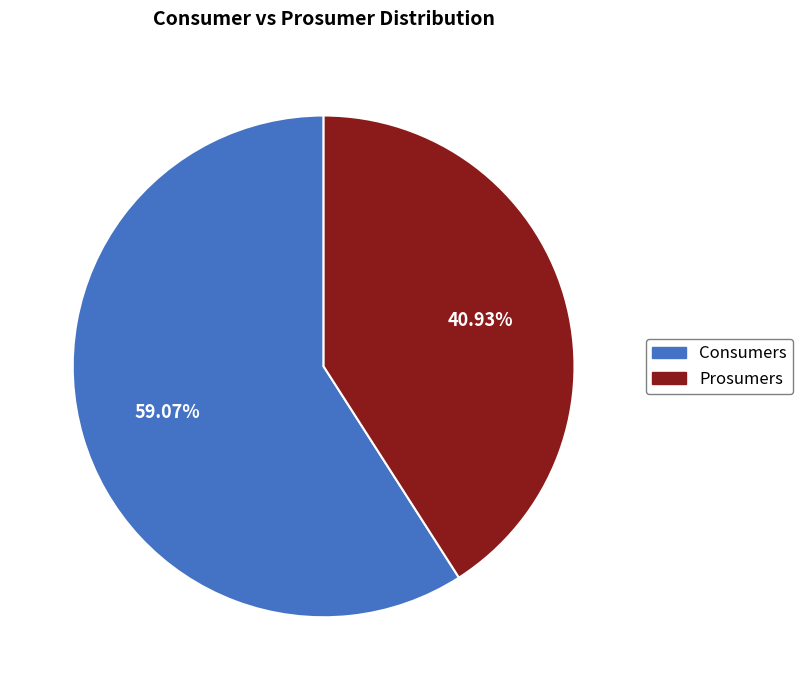

To the nearest percent, what is the difference between the largest and smallest slice percentages?

18%